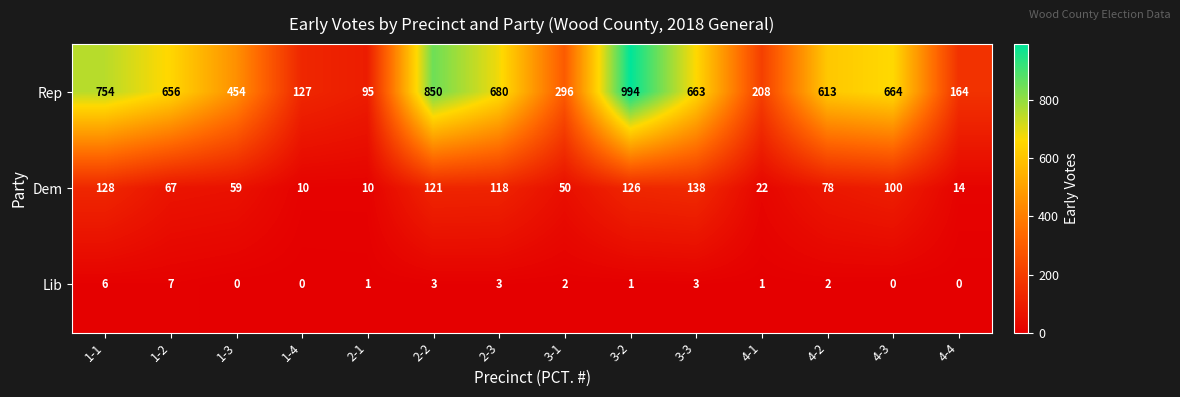

Rank the series at 1-4 from lowest to highest value.

Lib, Dem, Rep